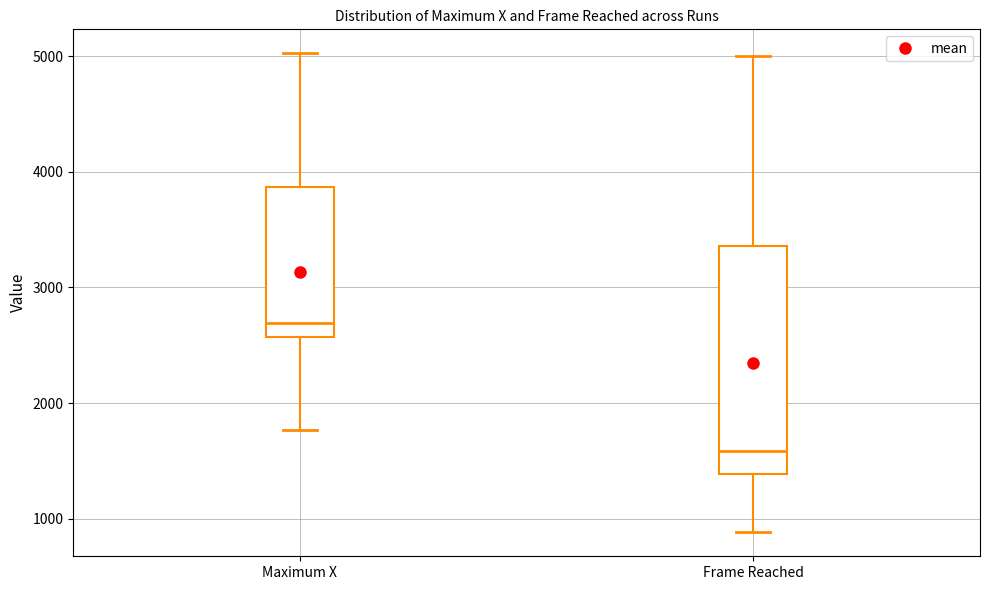

Where does the upper whisker of the box for Maximum X end on the y-axis? The values are not printed on the chart, so give them approximately, as read against the axis.

5000